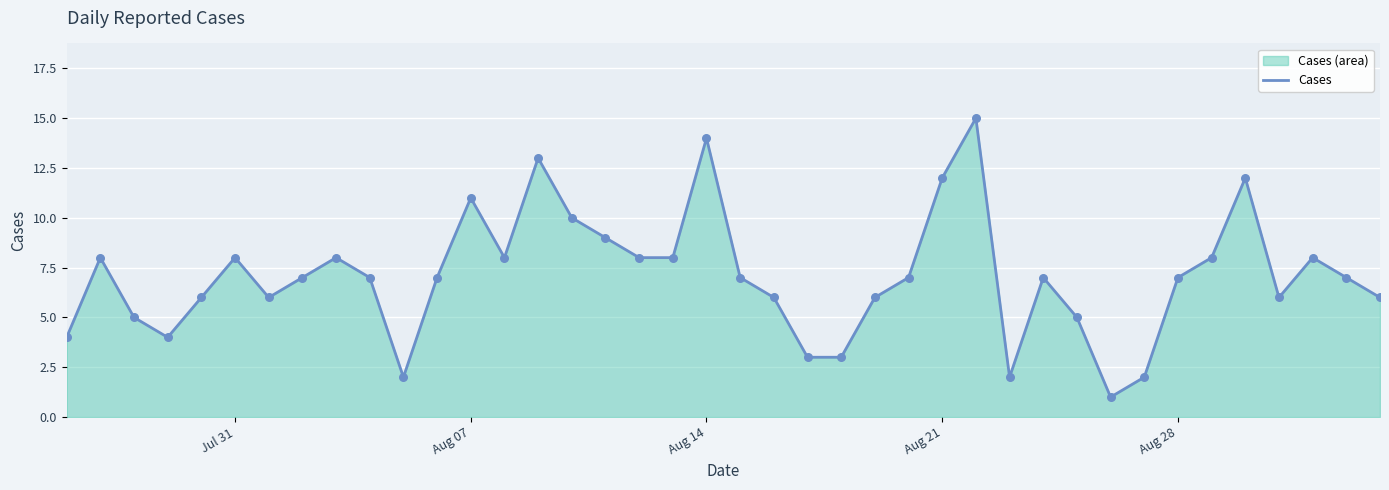

What is the greatest value displayed?

15